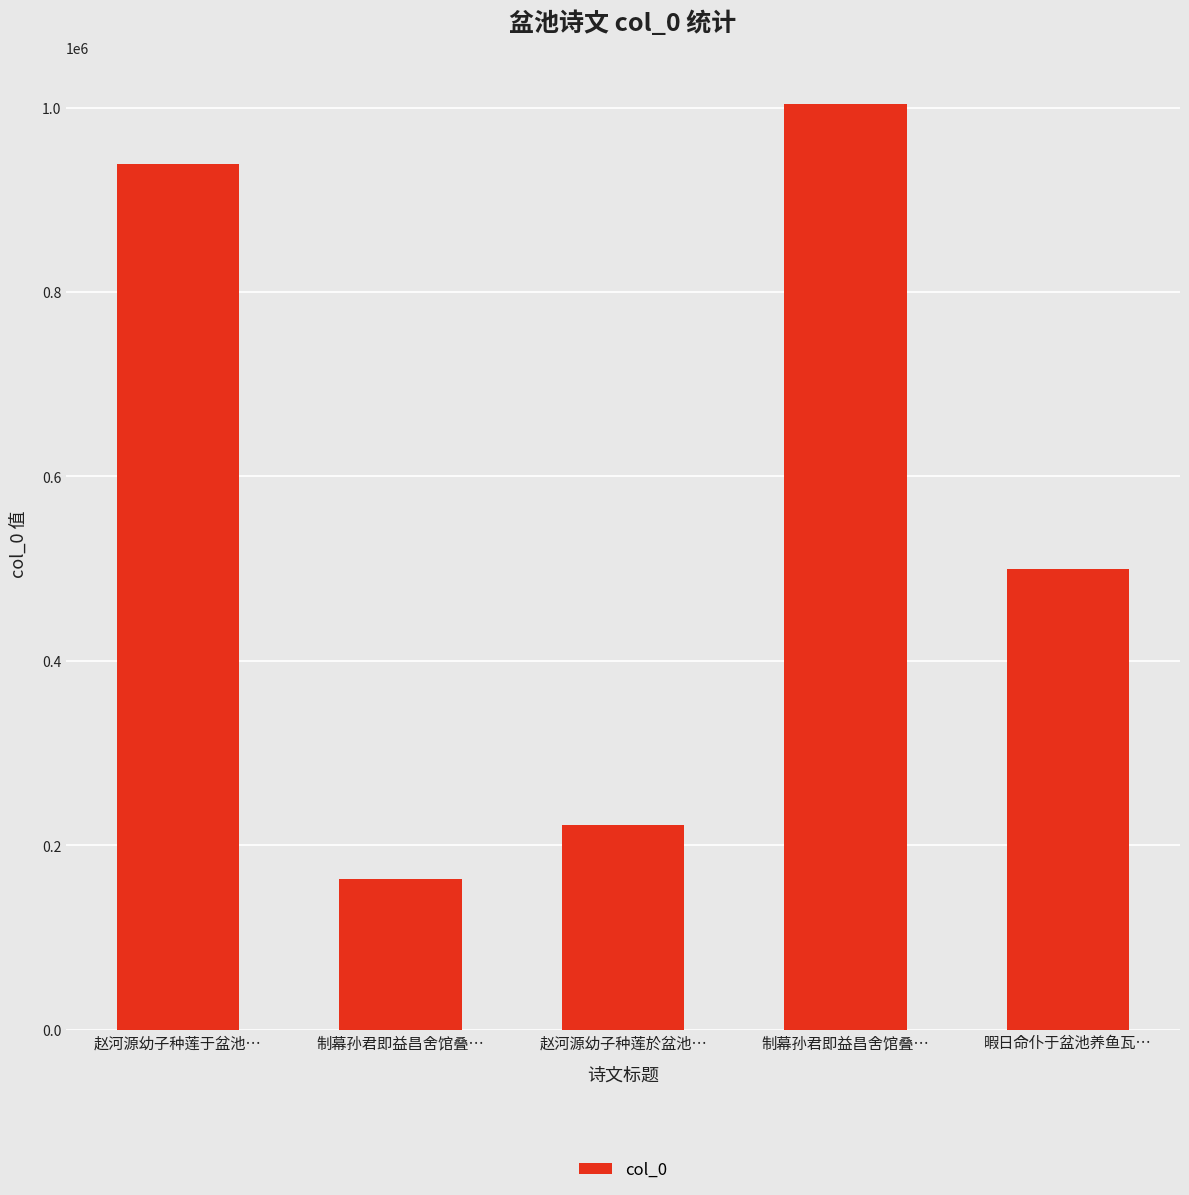

Reading left to right, list all the values displayed in this chart.

赵河源幼子种莲于盆池…=939169	制幕孙君即益昌舍馆叠…=163903	赵河源幼子种莲於盆池…=222500	制幕孙君即益昌舍馆叠…=1004118	暇日命仆于盆池养鱼瓦…=499953